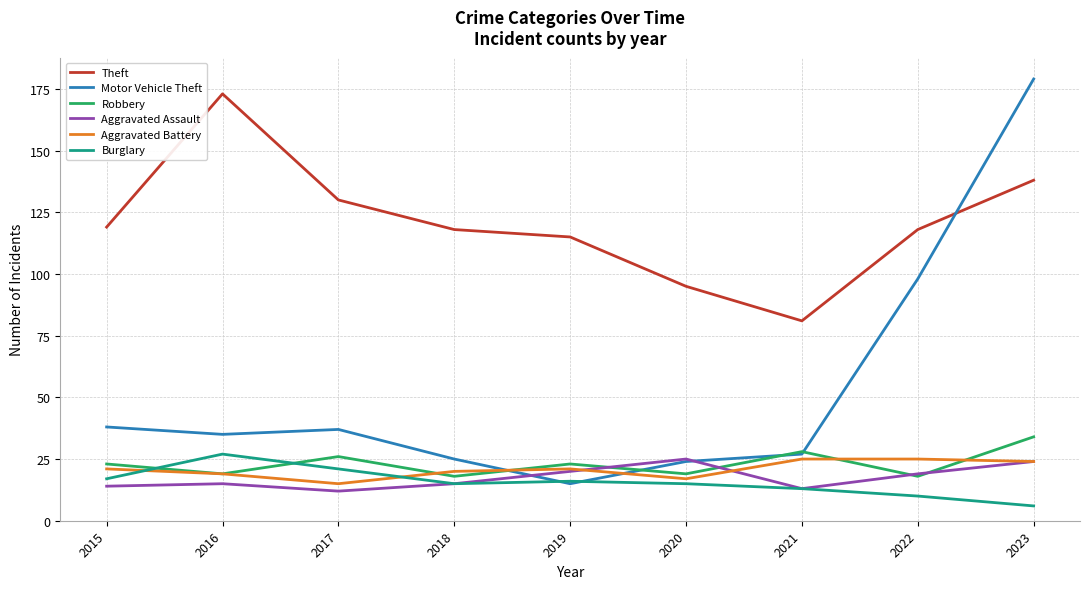

At which label is Theft closest to 127?

2017